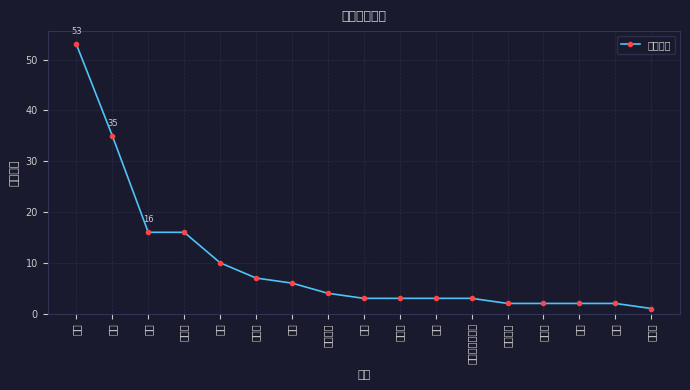

Count the number of values greater than 3.

8